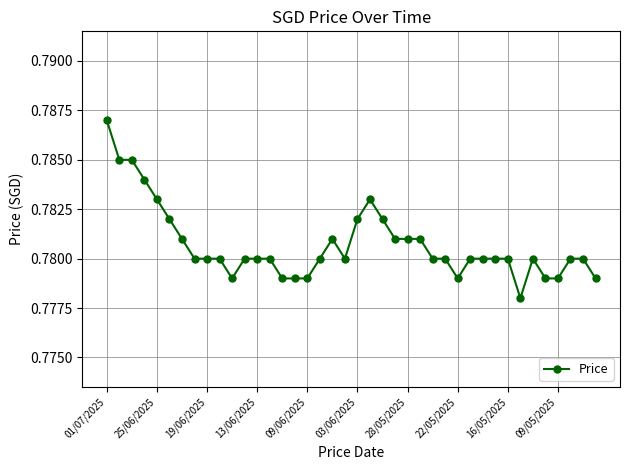

True or false: the data has more than 2 interior local peaks.

True